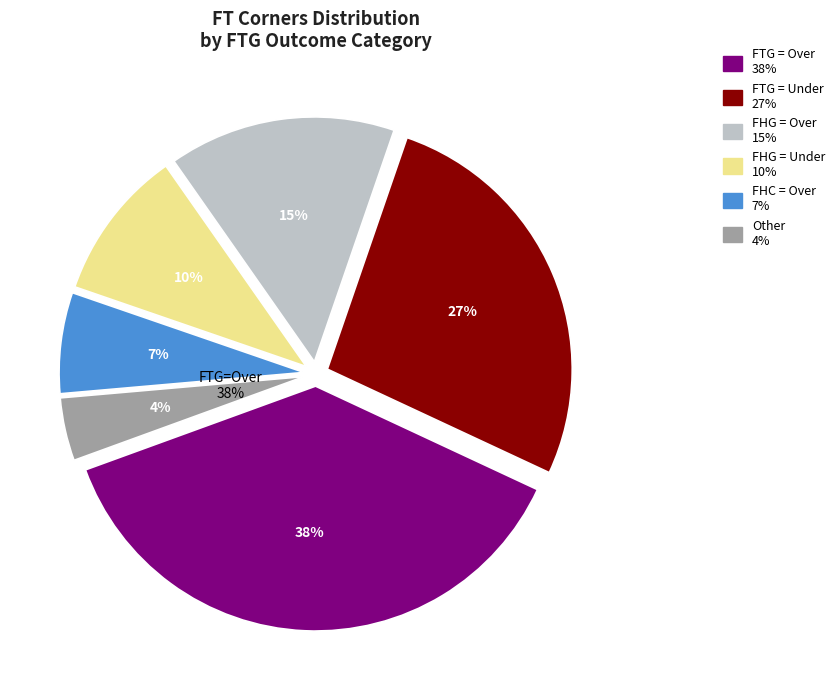

To the nearest percent, what is the difference between the Under and Under slice percentages?

17%